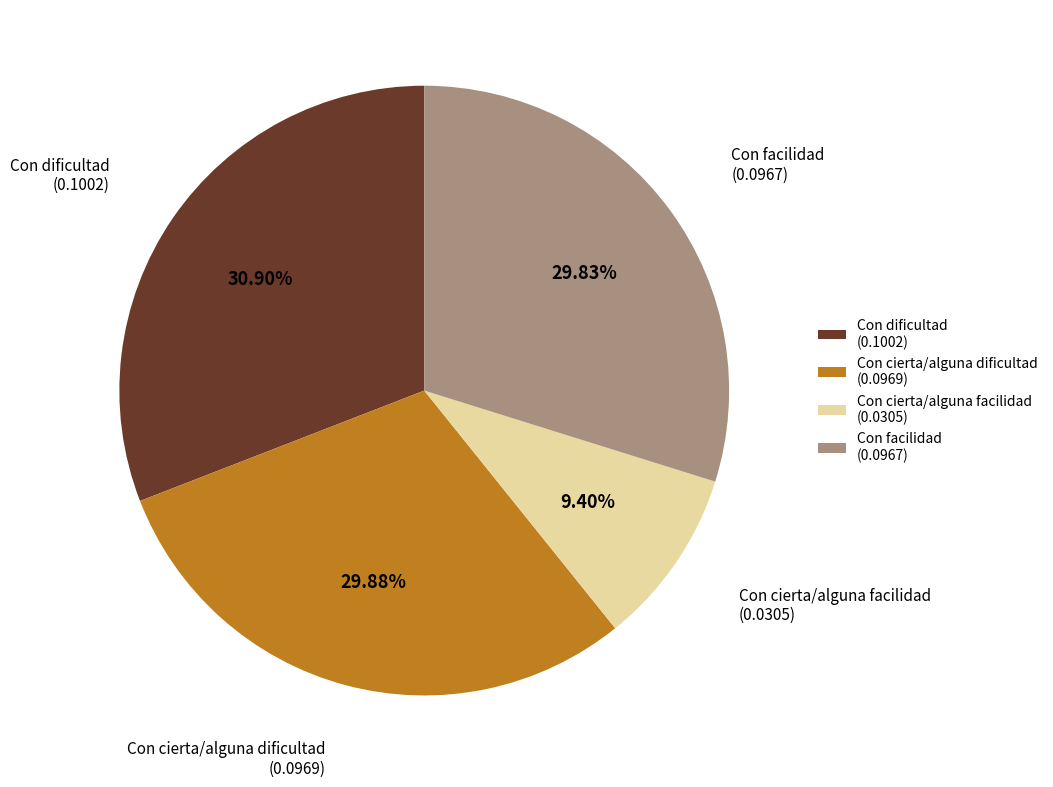

What percentage do Con cierta/alguna facilidad and Con dificultad together represent?

40.3%